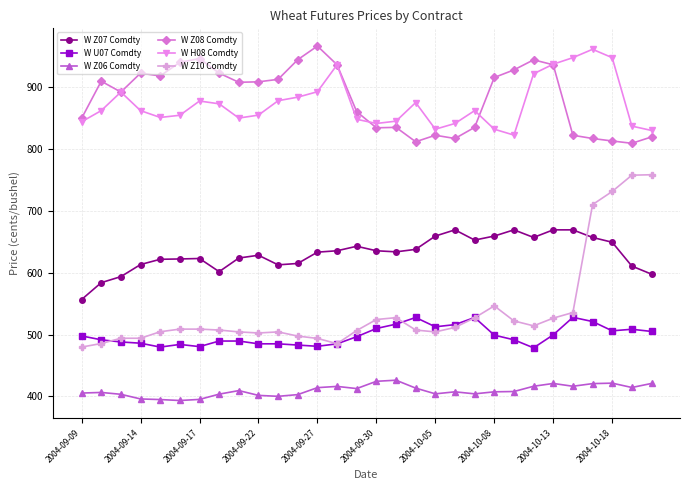

True or false: W Z06 Comdty and W U07 Comdty intersect in this chart.

False